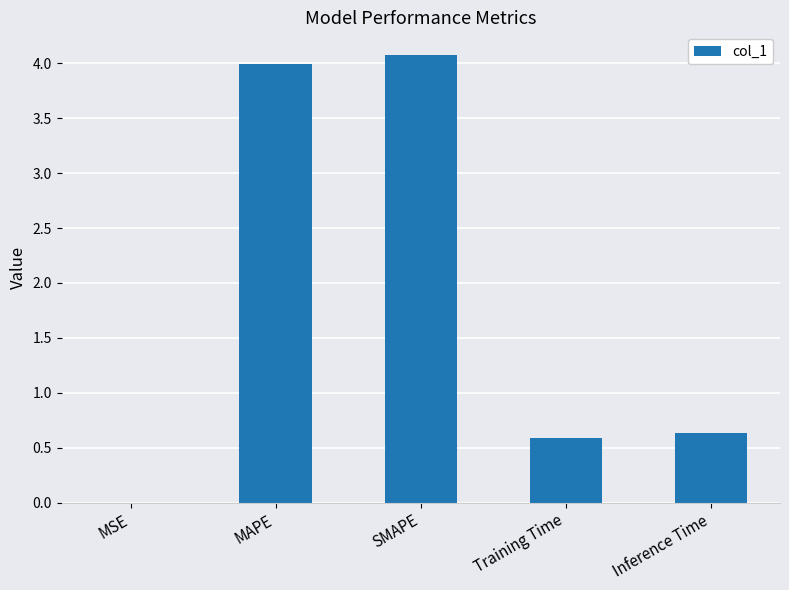

Is it true that the value at MAPE is 4.0?

True